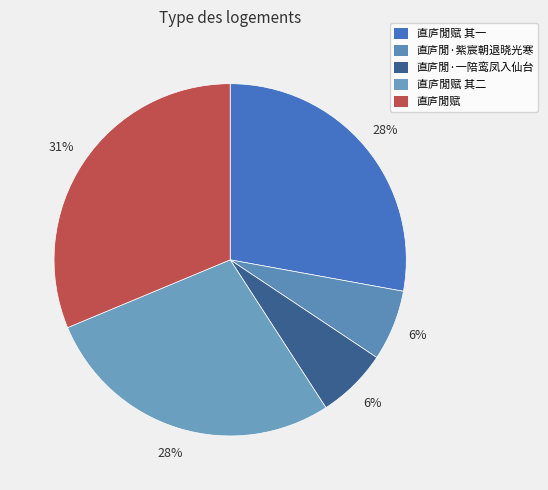

Count the number of slices in the pie.

5